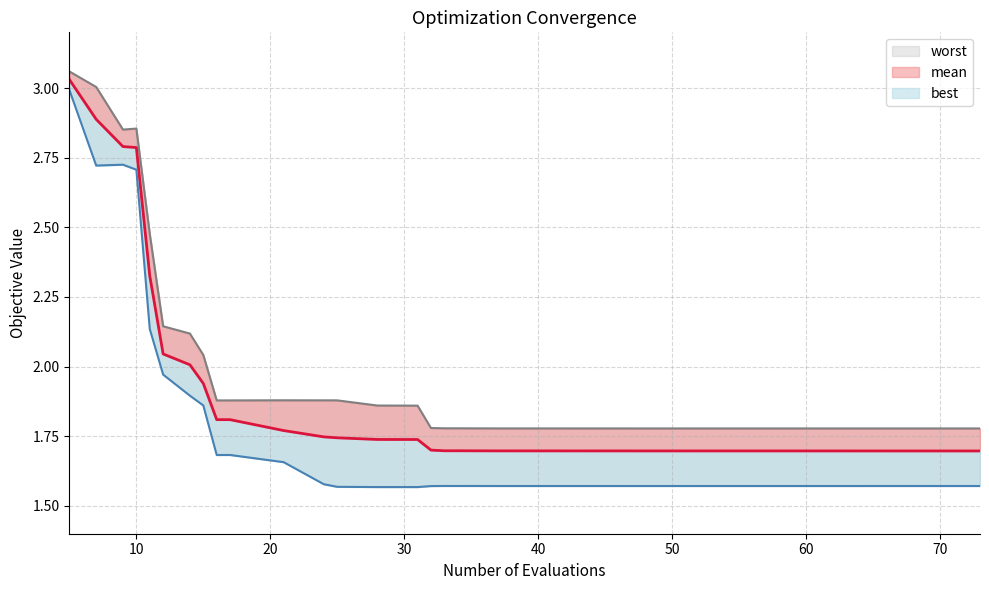

True or false: mean has more than 2 interior local peaks.

False